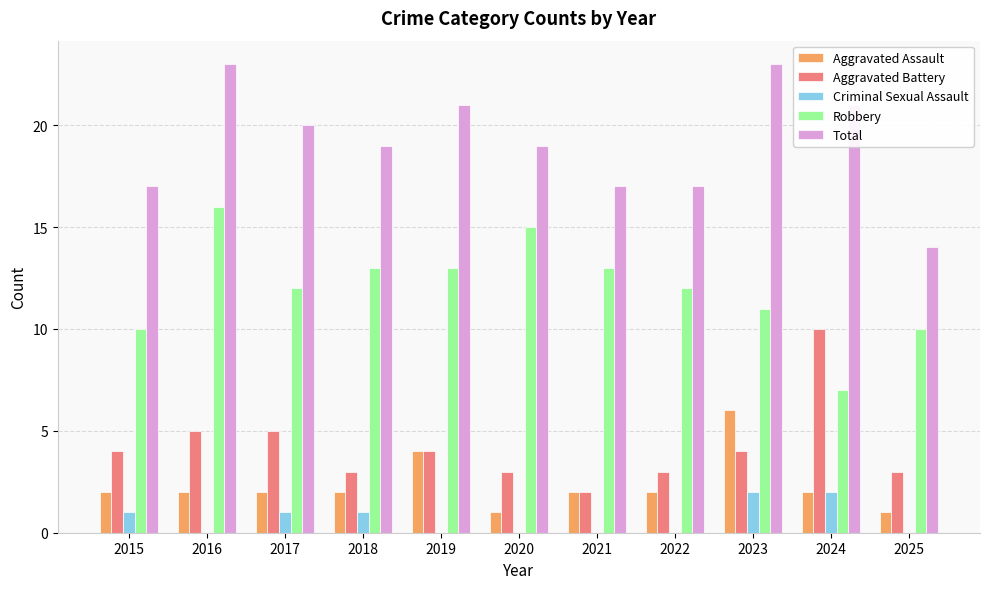

What is the total value across all series at 2020?

38